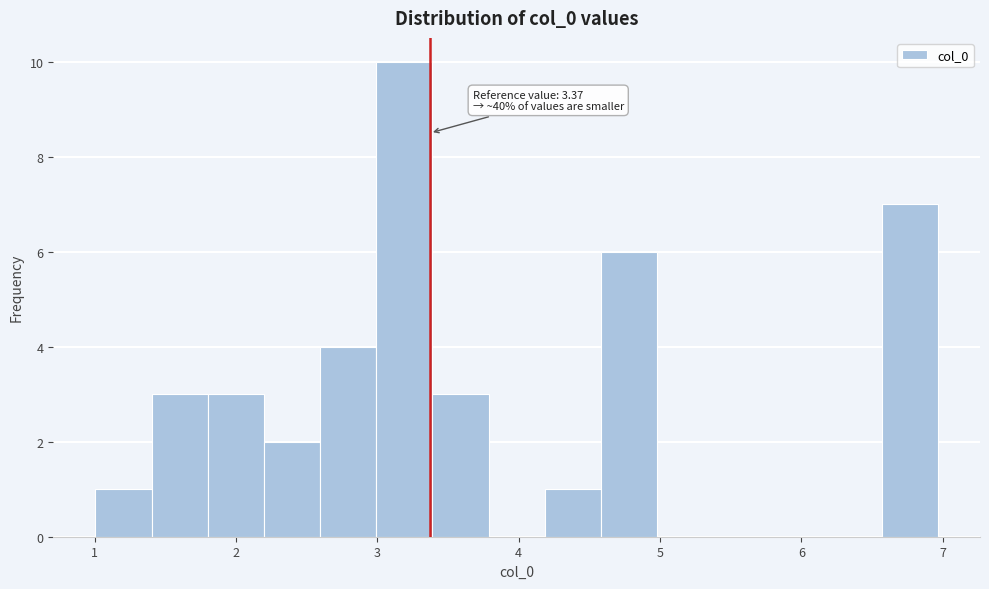

Read against the x-axis, roughly where is the centre of the tallest bar?

3.2